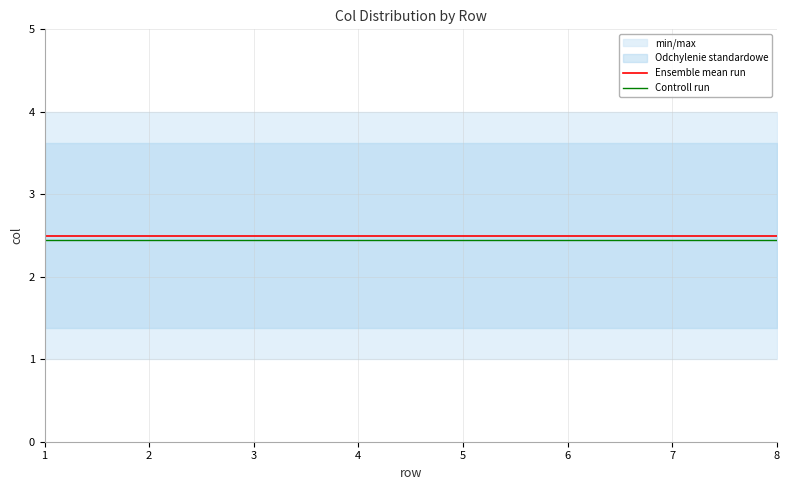

How many lines are shown in the chart?

2